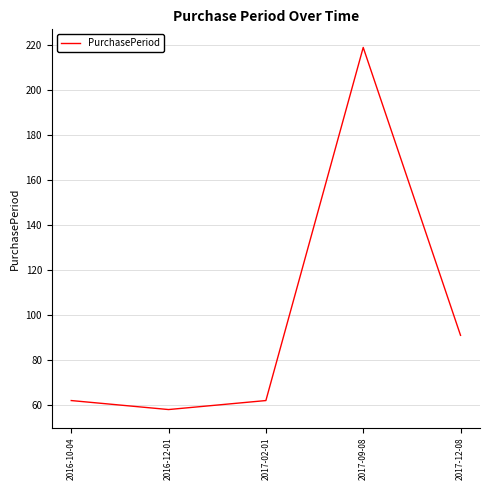

Where is the first local maximum?

2017-09-08